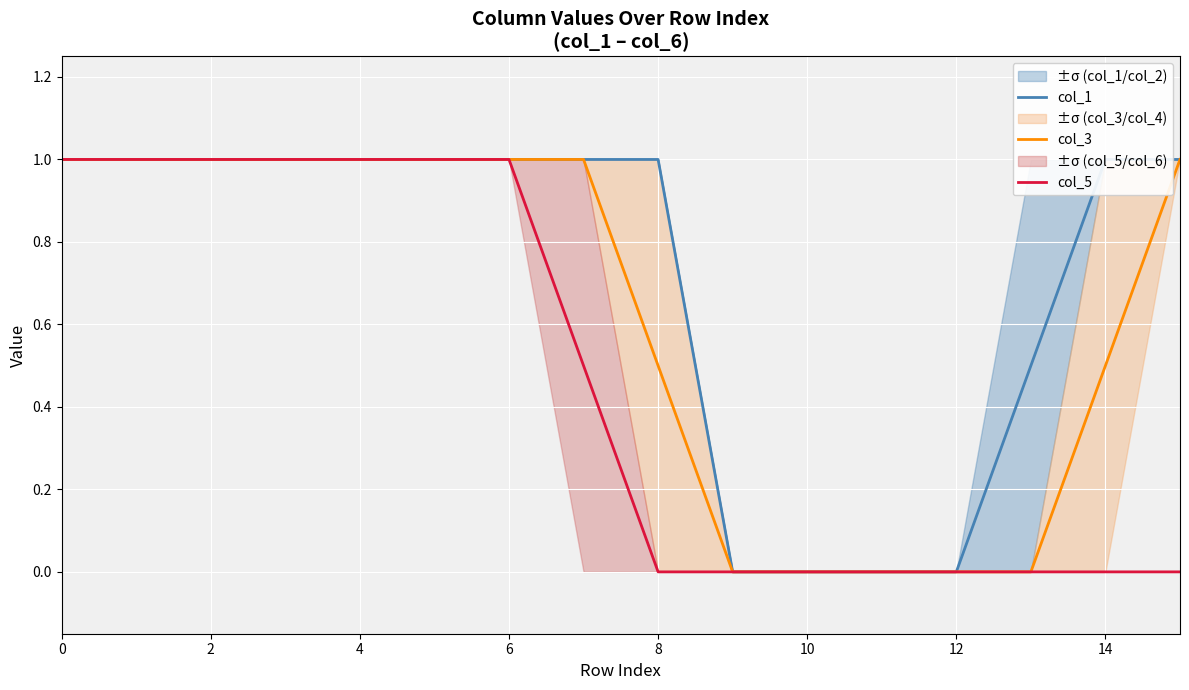

Which series has the largest range (max minus min)?

col_1